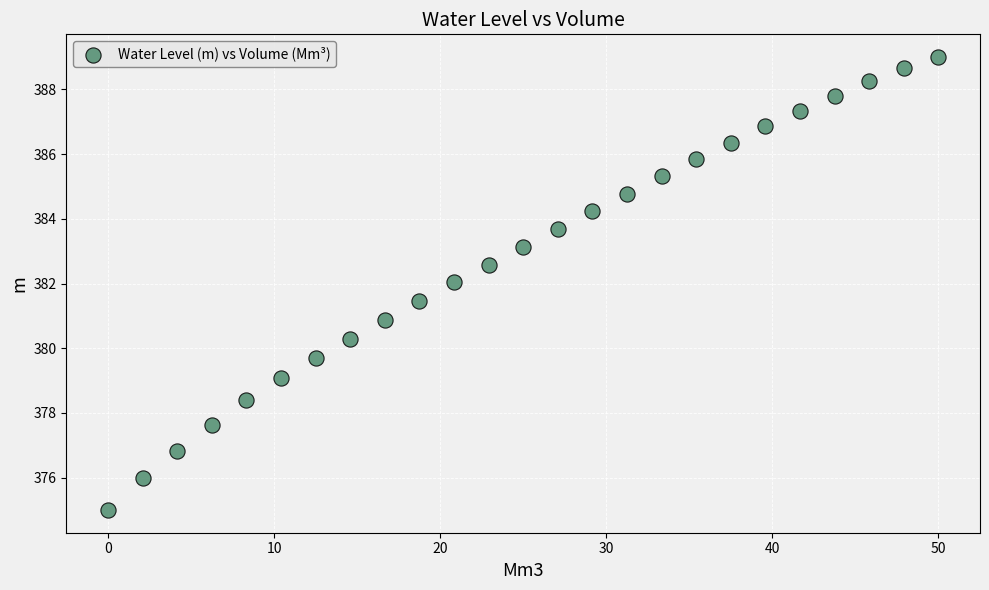

What is the range of X values (max minus min)?

50.0